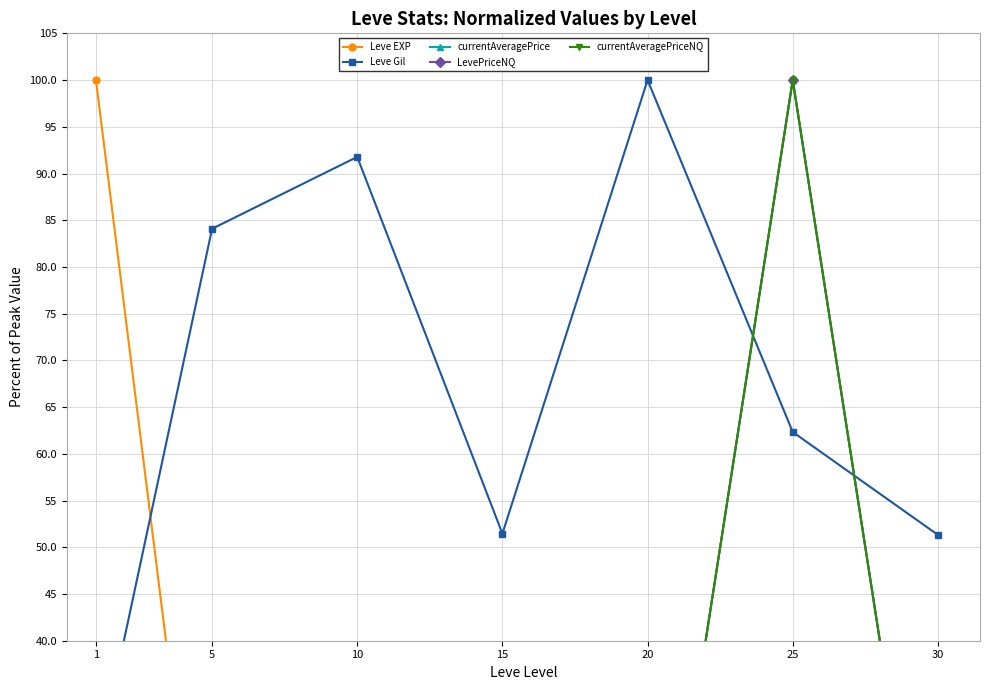

Is the value of currentAveragePrice at 30 greater than the value of Leve Gil at 1?

No